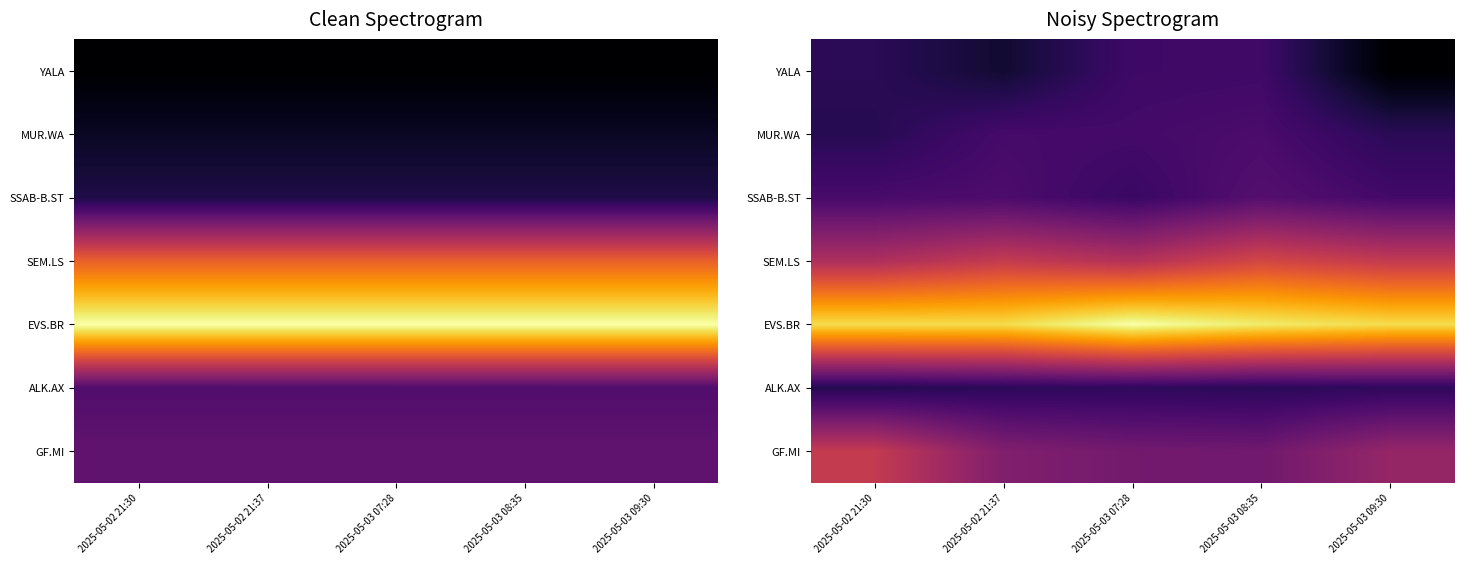

List the labels in order of ALK.AX value, smallest first.

2025-05-02 21:30, 2025-05-03 08:35, 2025-05-02 21:37, 2025-05-03 07:28, 2025-05-03 09:30